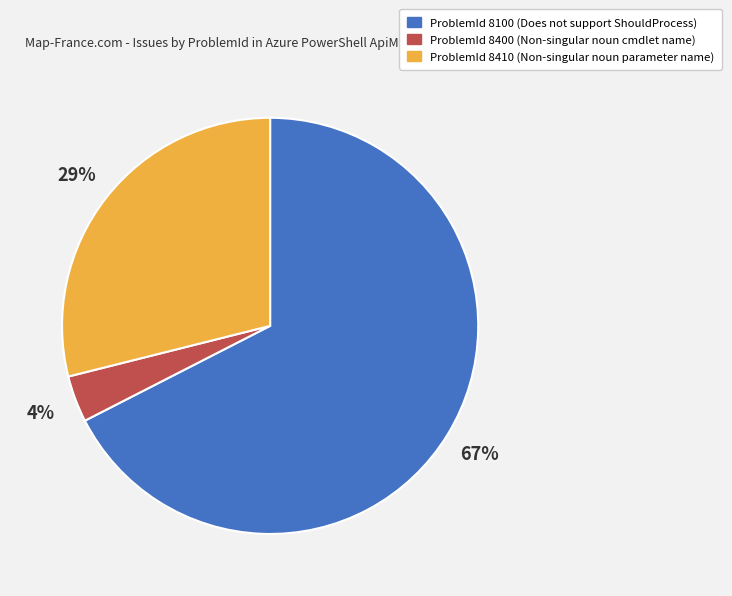

Count the number of slices in the pie.

3